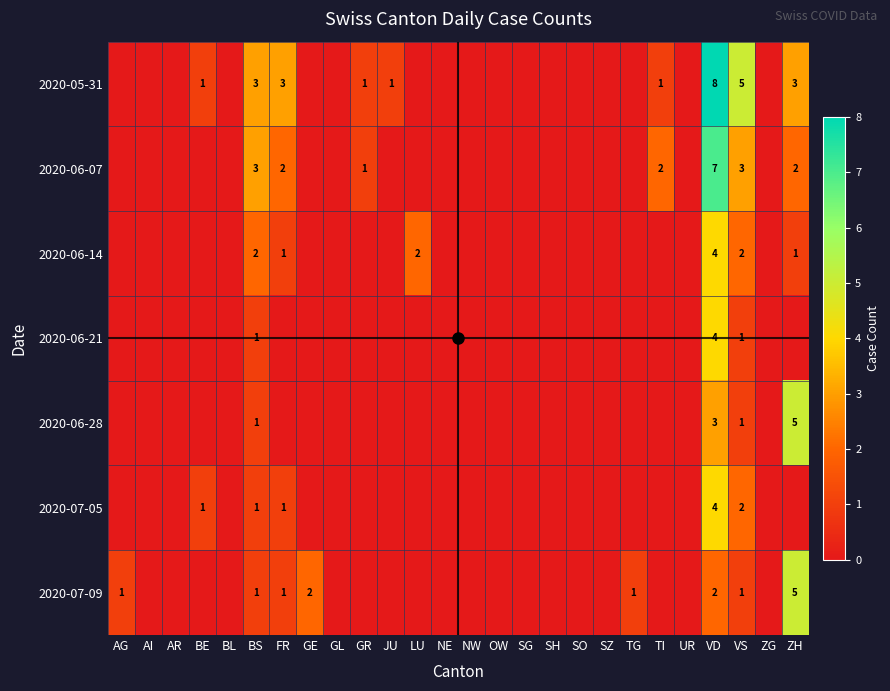

List the series in order of their peak value, lowest first.

2020-06-14, 2020-06-21, 2020-07-05, 2020-06-28, 2020-07-09, 2020-06-07, 2020-05-31